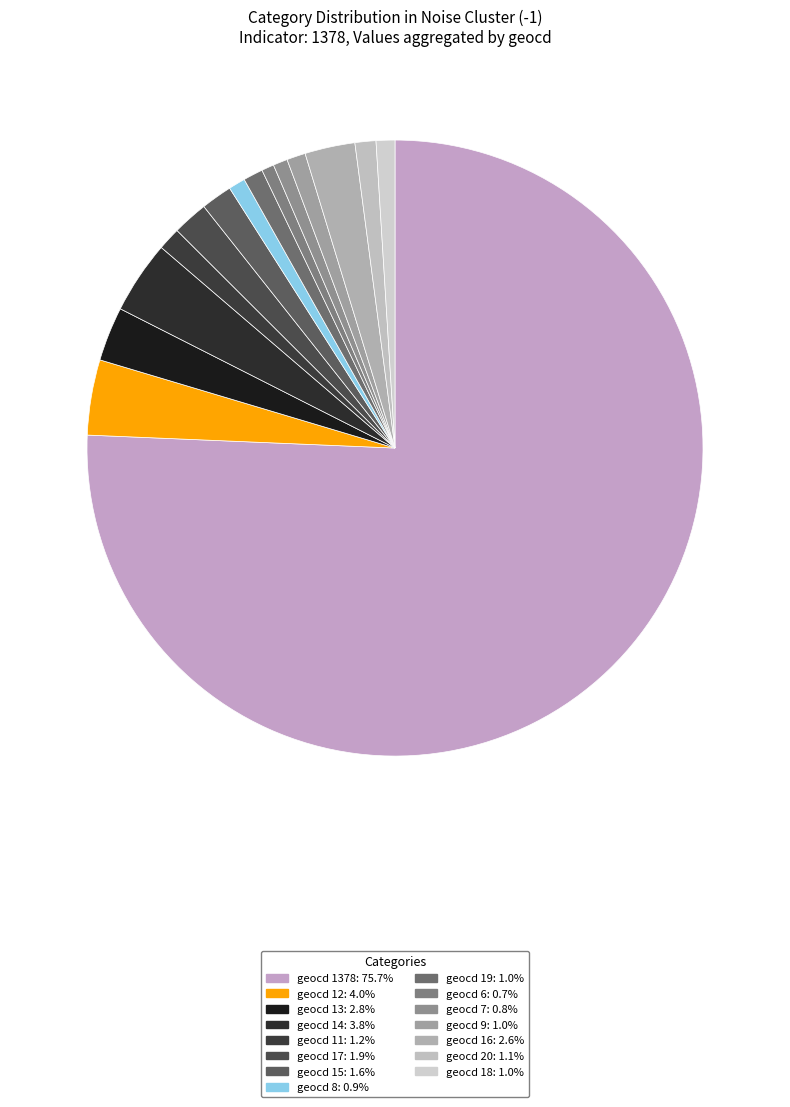

How many slices are in this pie chart?

15